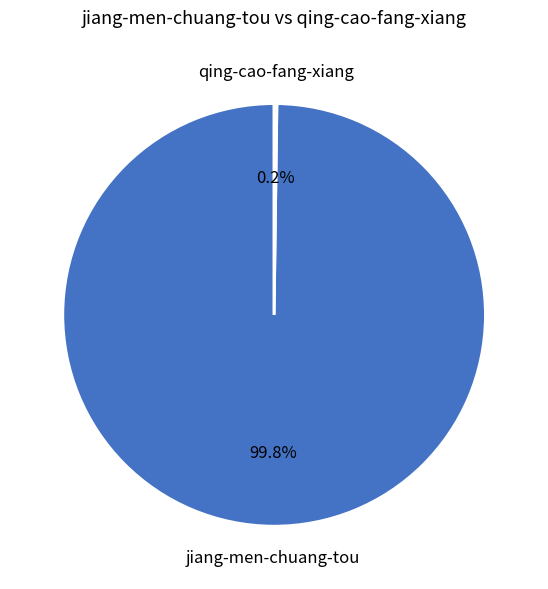

Is it true that jiang-men-chuang-tou is 94% of the pie?

False